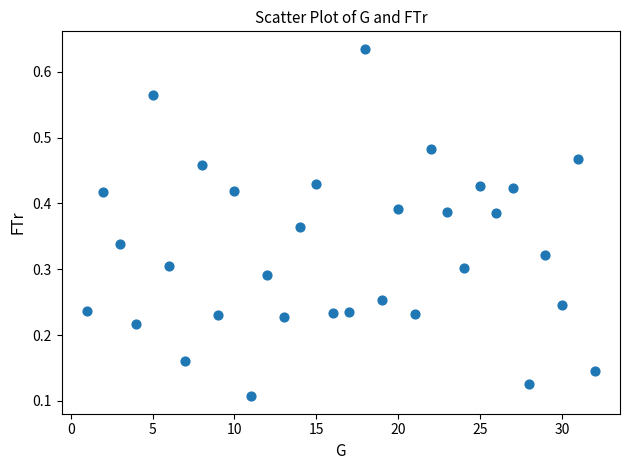

What is the range of X values (max minus min)?

31.0